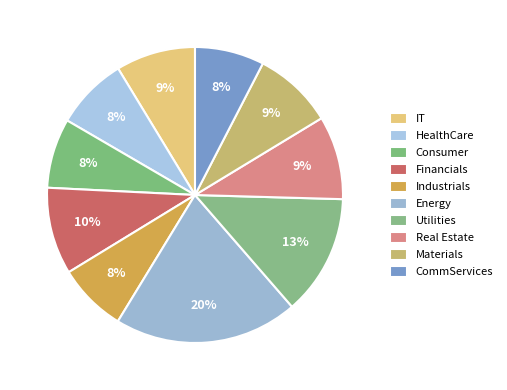

To the nearest percent, what percentage of the pie is Real Estate?

9%